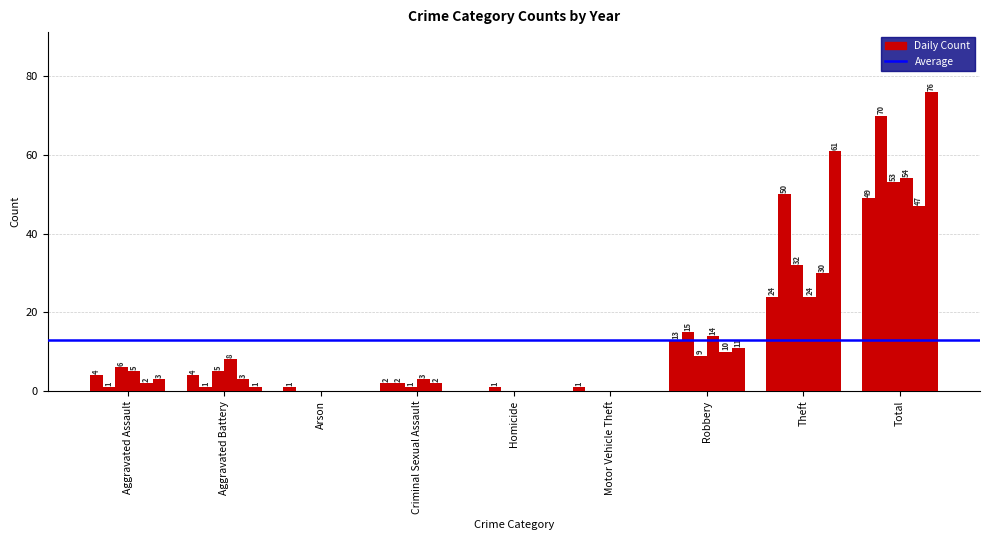

Are the bars horizontal?

No